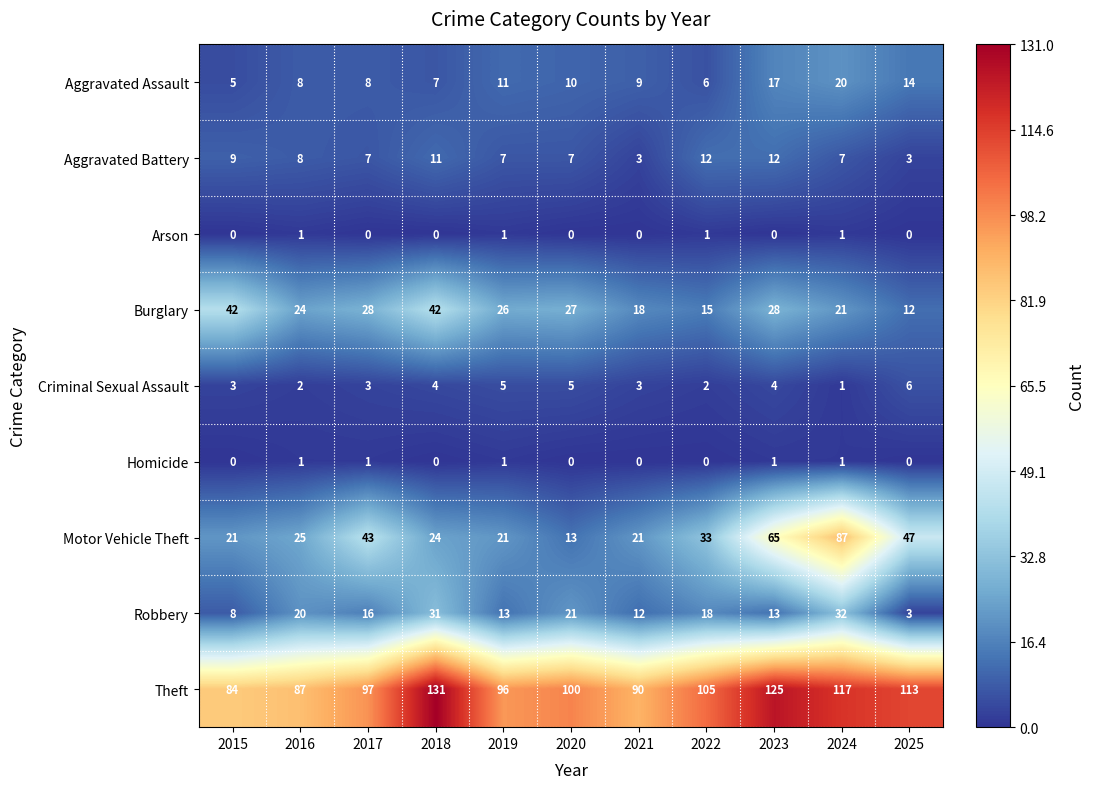

What is the total value across all series at 2017?

203